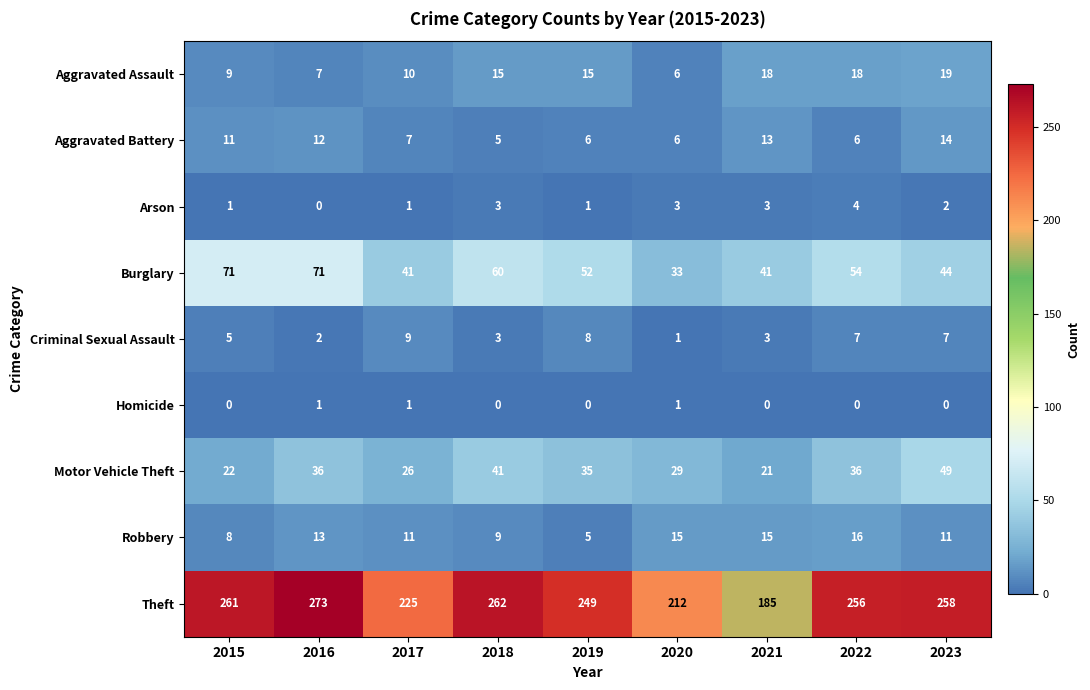

Which series has the largest range (max minus min)?

Theft